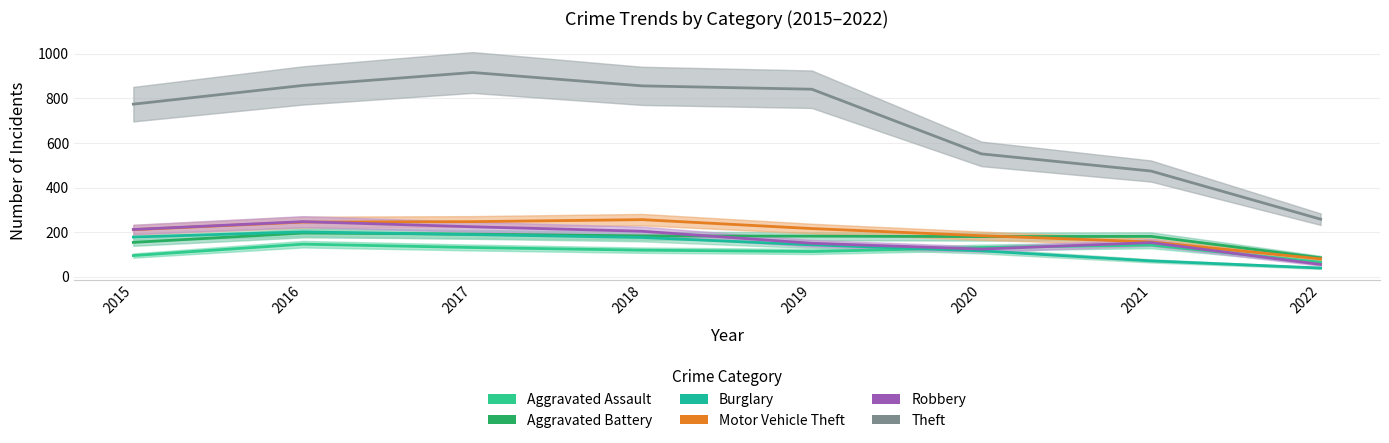

What is the difference between the maximum and minimum values in the Robbery series?

192